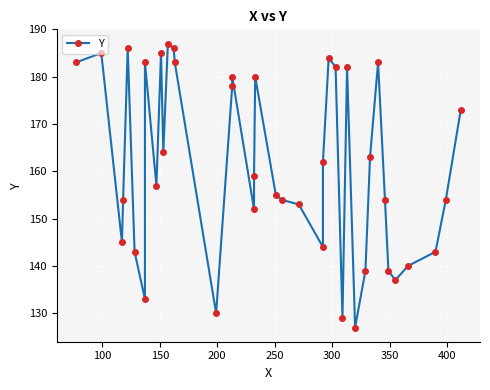

What is the smallest value displayed?

127